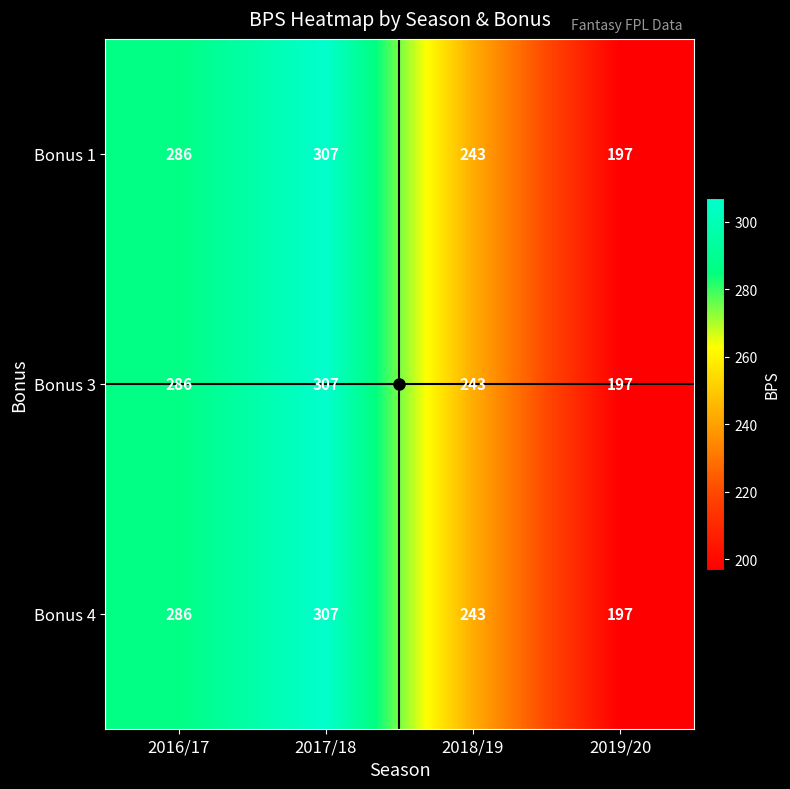

List the labels in order of Bonus 4 value, smallest first.

2019/20, 2018/19, 2016/17, 2017/18